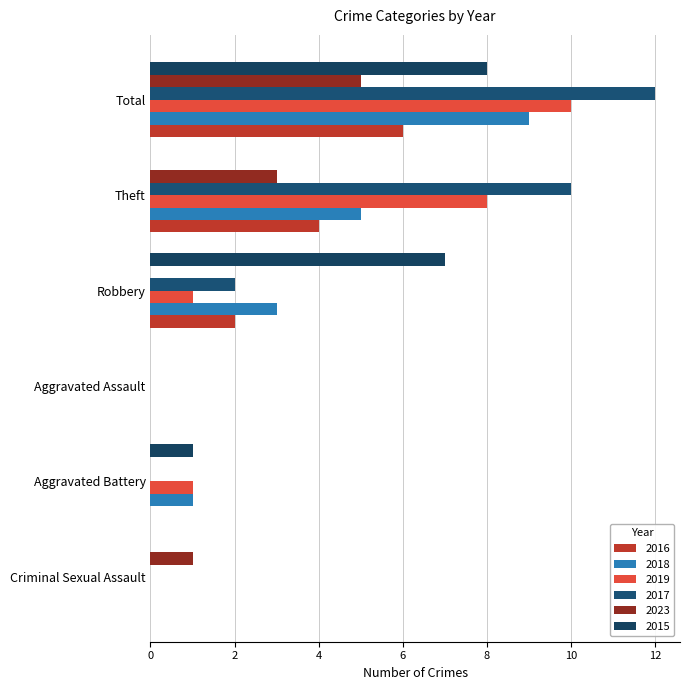

How many categories are shown in the chart?

6